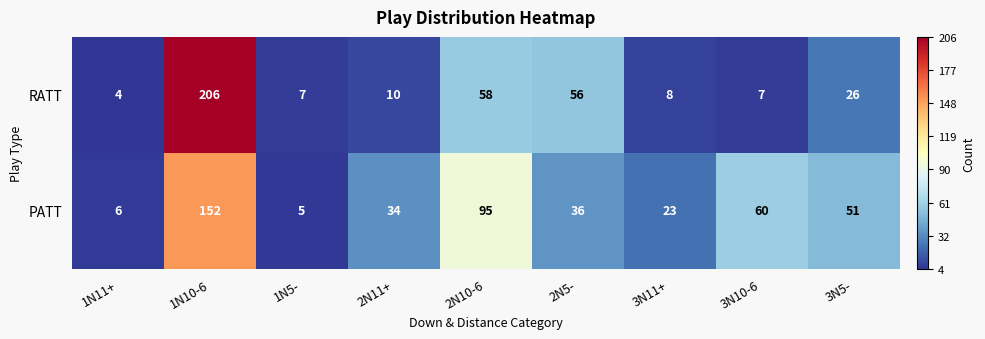

The value of PATT at 3N5- is 51. True or false?

True